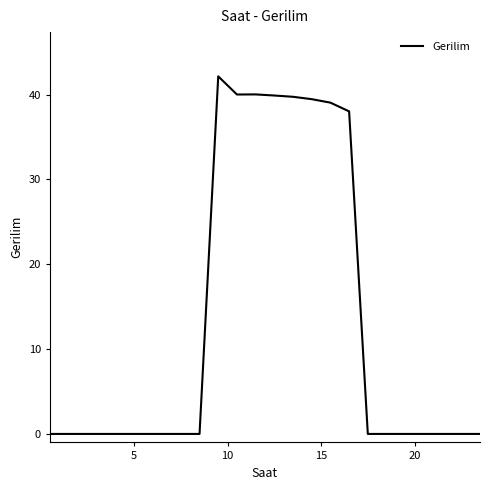

Does the chart display data point markers on the line(s)?

No